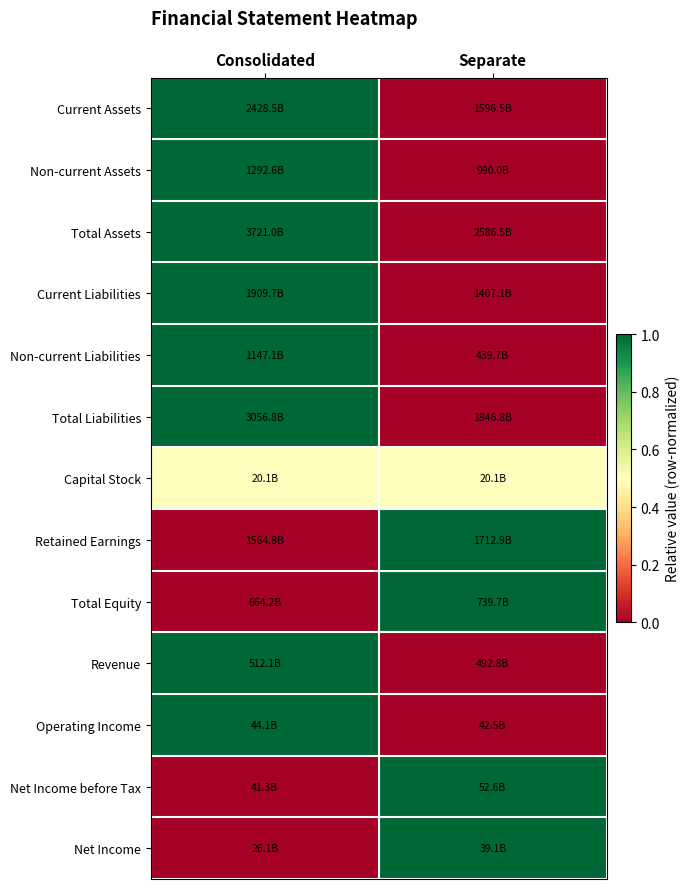

Reading left to right, extract all data points from this chart.

Current Assets: Consolidated=1.0	Separate=0.0
Non-current Assets: Consolidated=1.0	Separate=0.0
Total Assets: Consolidated=1.0	Separate=0.0
Current Liabilities: Consolidated=1.0	Separate=0.0
Non-current Liabilities: Consolidated=1.0	Separate=0.0
Total Liabilities: Consolidated=1.0	Separate=0.0
Capital Stock: Consolidated=0.5	Separate=0.5
Retained Earnings: Consolidated=0.0	Separate=1.0
Total Equity: Consolidated=0.0	Separate=1.0
Revenue: Consolidated=1.0	Separate=0.0
Operating Income: Consolidated=1.0	Separate=0.0
Net Income before Tax: Consolidated=0.0	Separate=1.0
Net Income: Consolidated=0.0	Separate=1.0